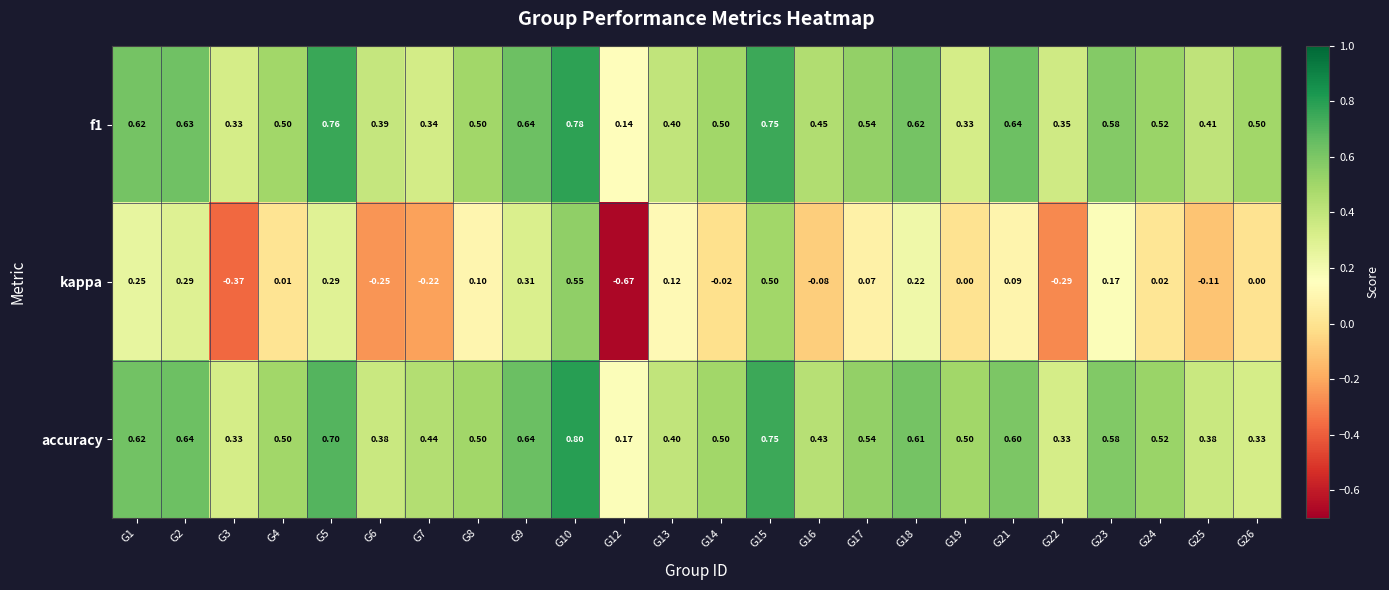

Which series has the widest spread of values?

kappa